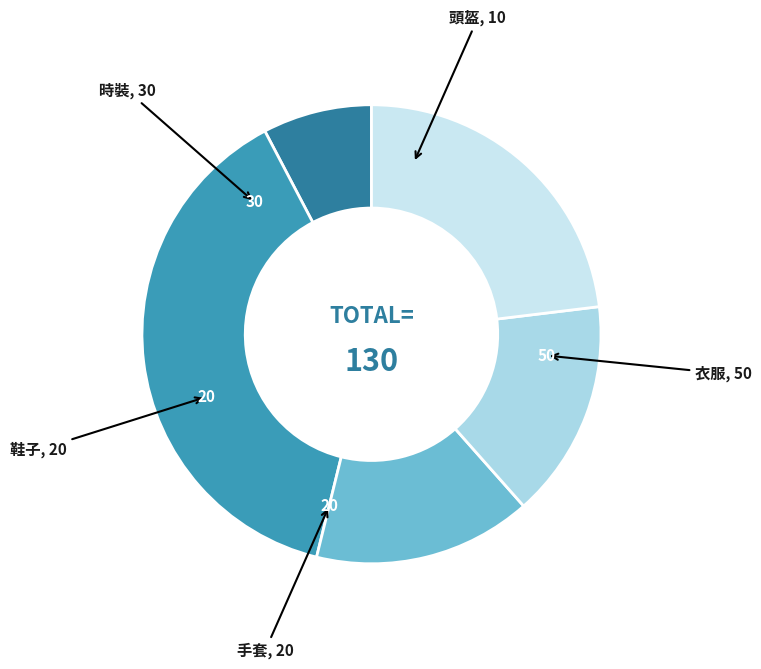

How many slices are in this pie chart?

5